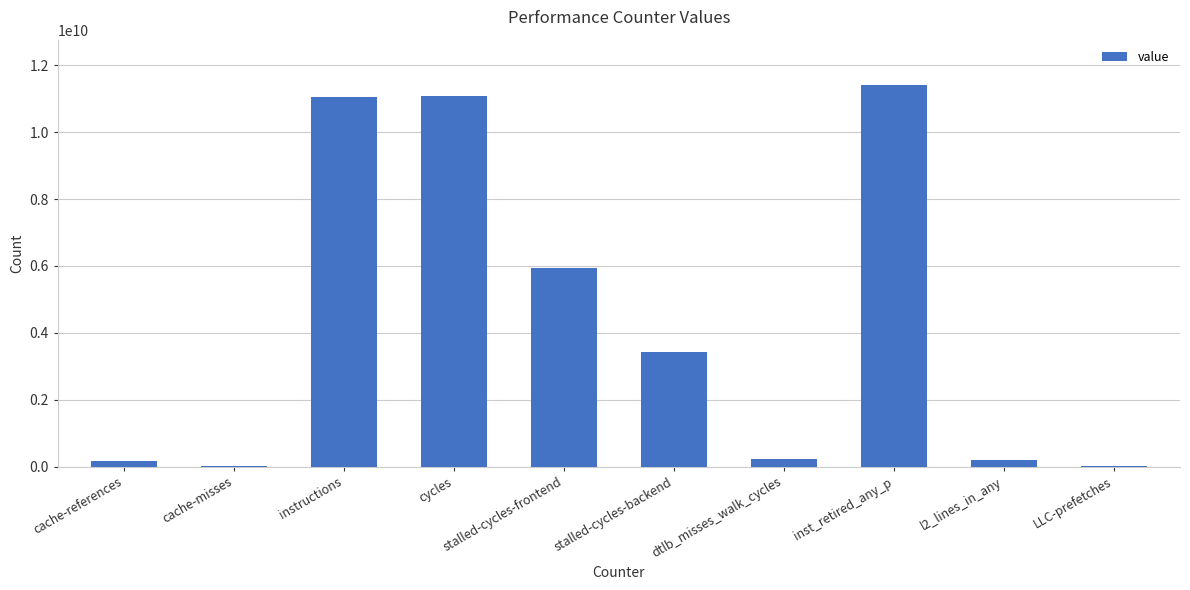

Which label corresponds to the largest value in the chart?

inst_retired_any_p